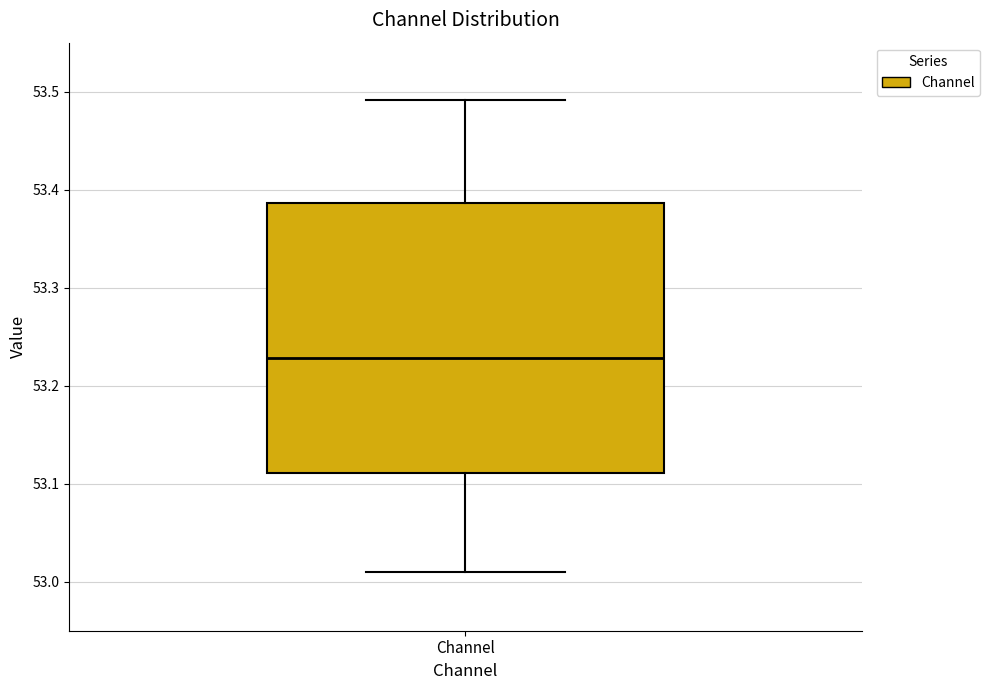

Where is the upper edge of the box for Channel on the y-axis? The values are not printed on the chart, so give them approximately, as read against the axis.

53.39